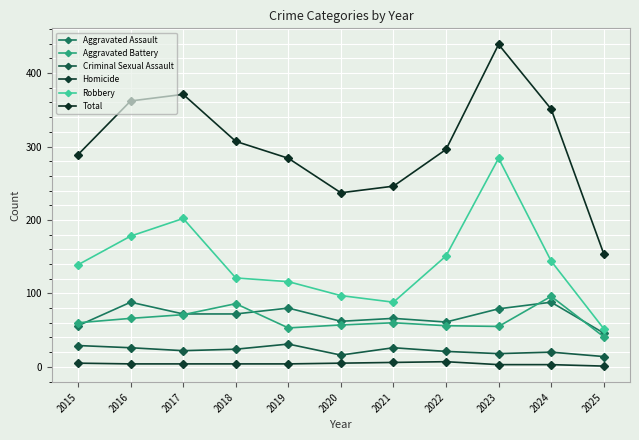

Is it true that Robbery equals 77 at 2016?

False